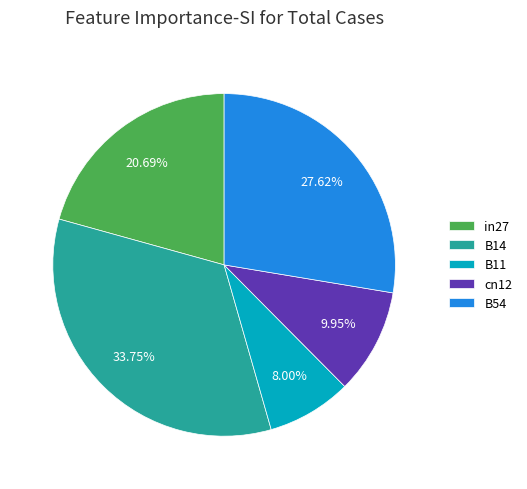

How many segments does this pie chart have?

5